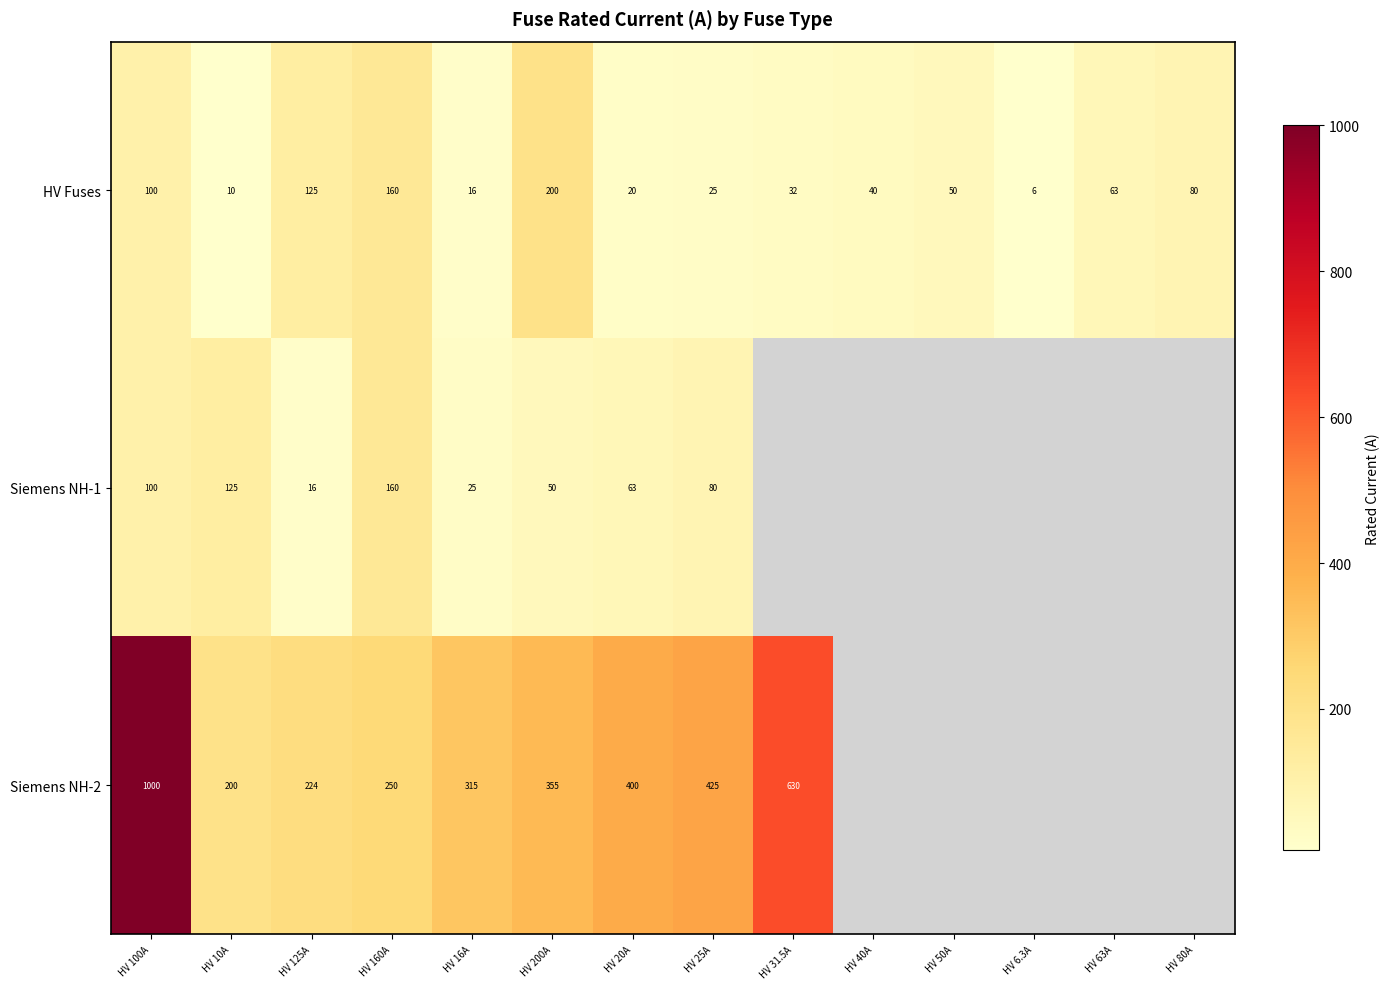

Rank the series at HV 125A from lowest to highest value.

Siemens NH-1, HV Fuses, Siemens NH-2